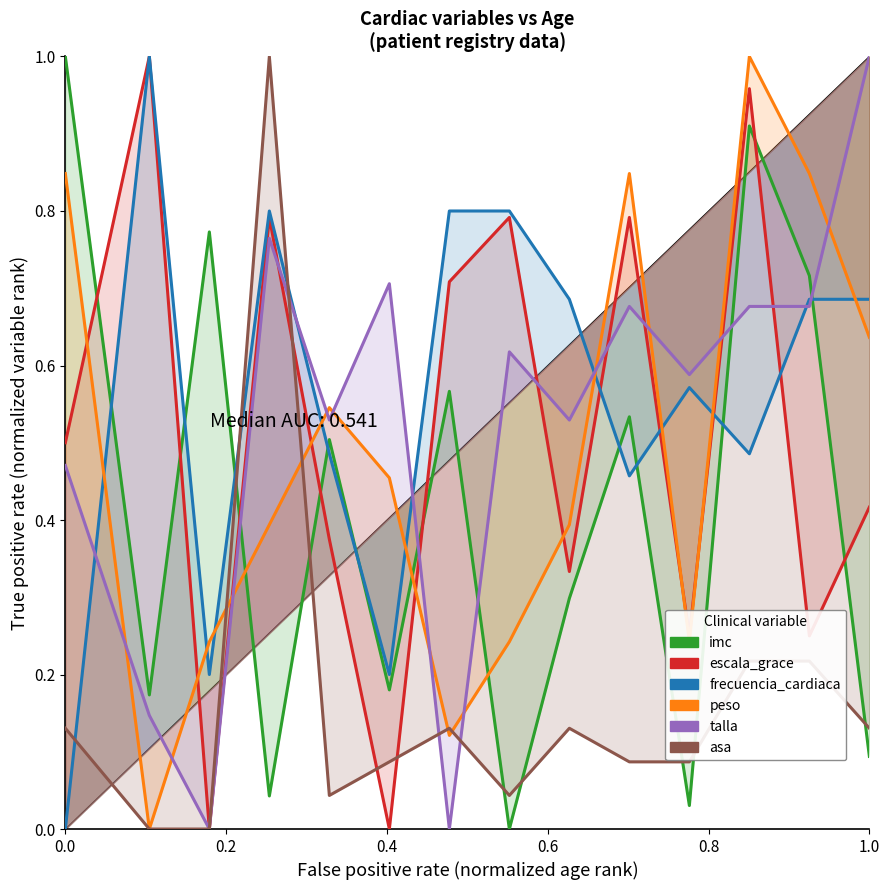

Does the chart have visible grid lines?

No